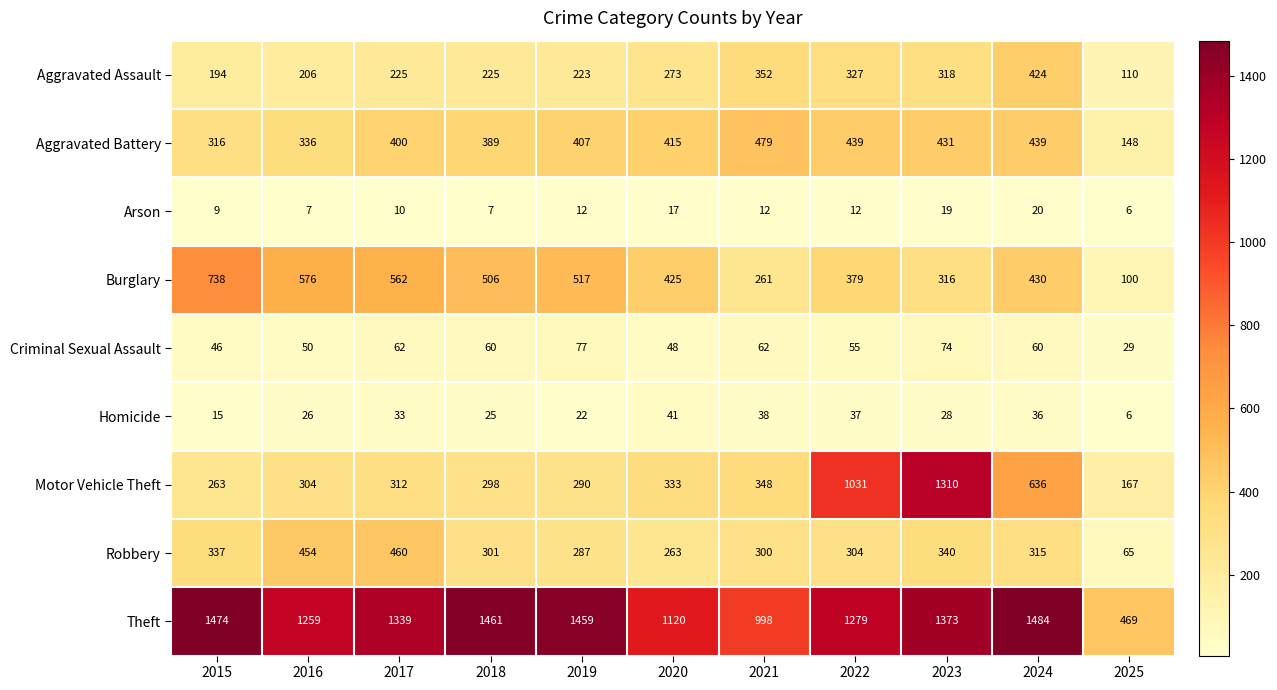

What is the smallest value displayed?

6